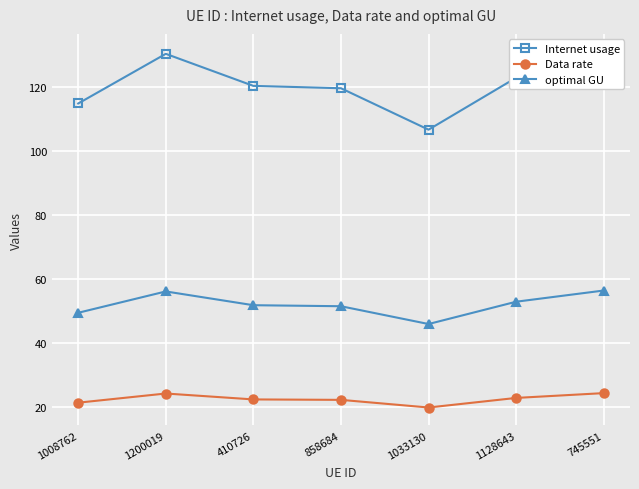

How many distinct data groups are displayed?

3